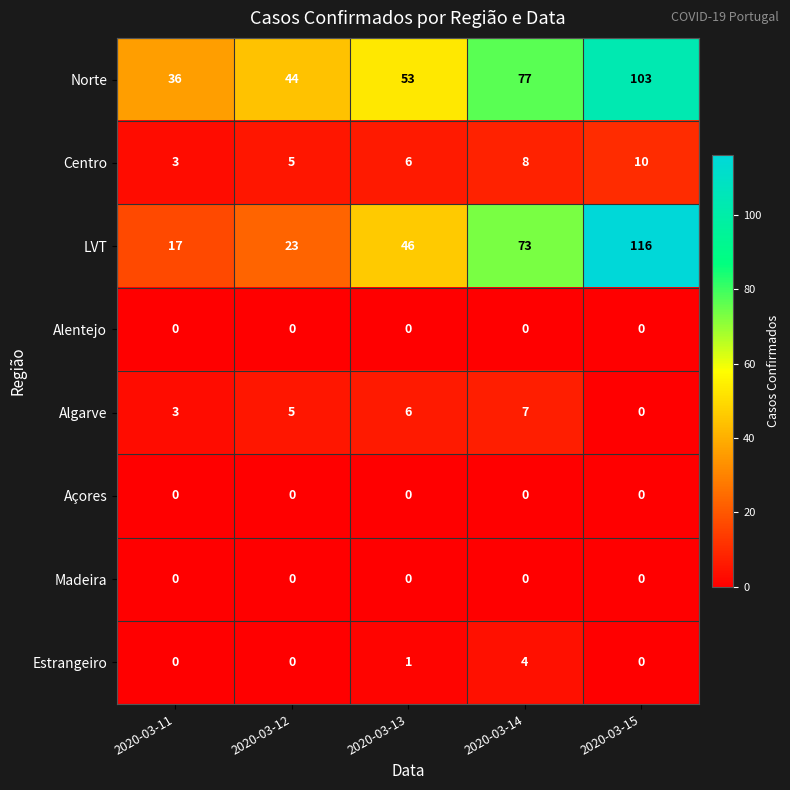

At how many categories does at least one series exceed 79?

1